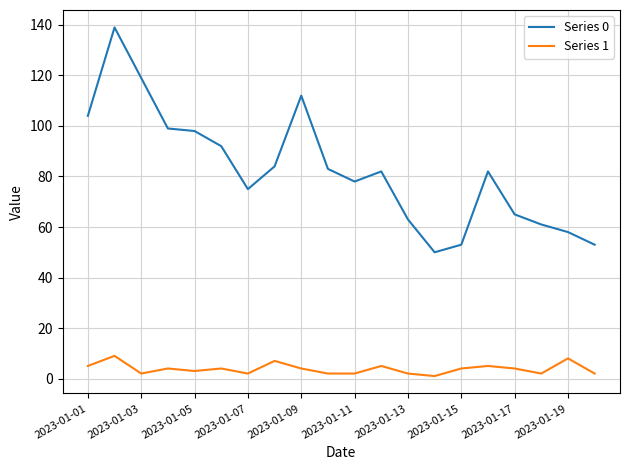

What is the minimum value for Series 1?

1